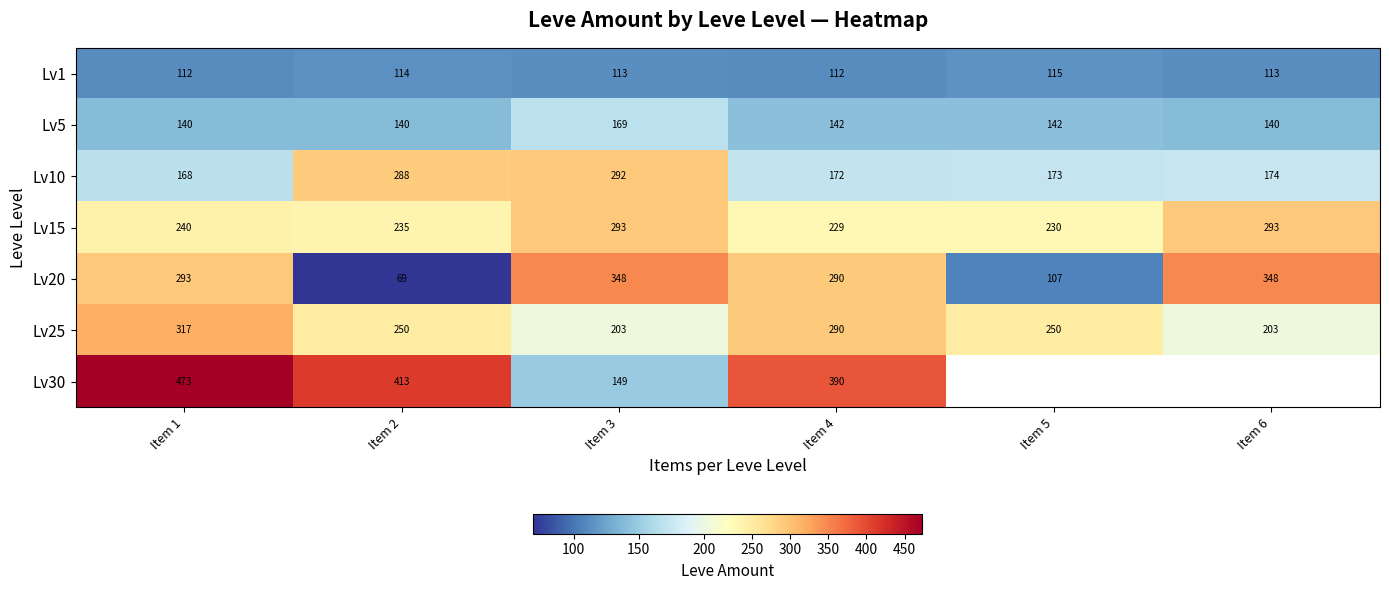

At Item 2, list the series in order from largest to smallest.

Lv30, Lv10, Lv25, Lv15, Lv5, Lv1, Lv20